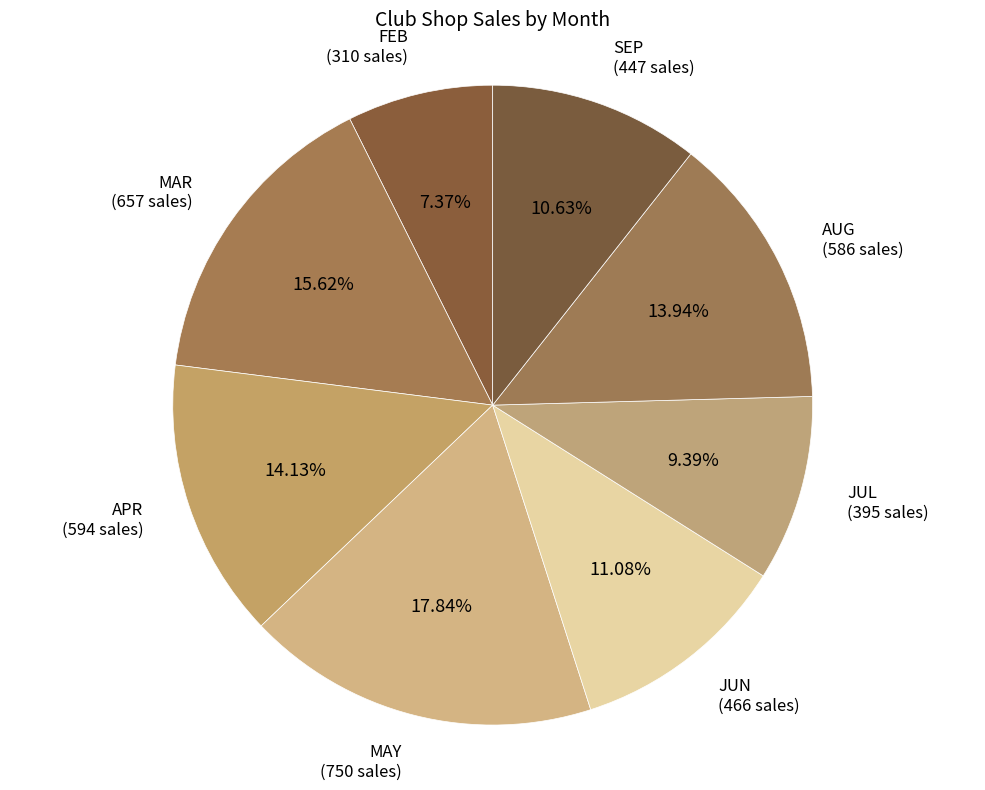

Approximately how many times larger is the value at SEP compared to AUG?

0.8